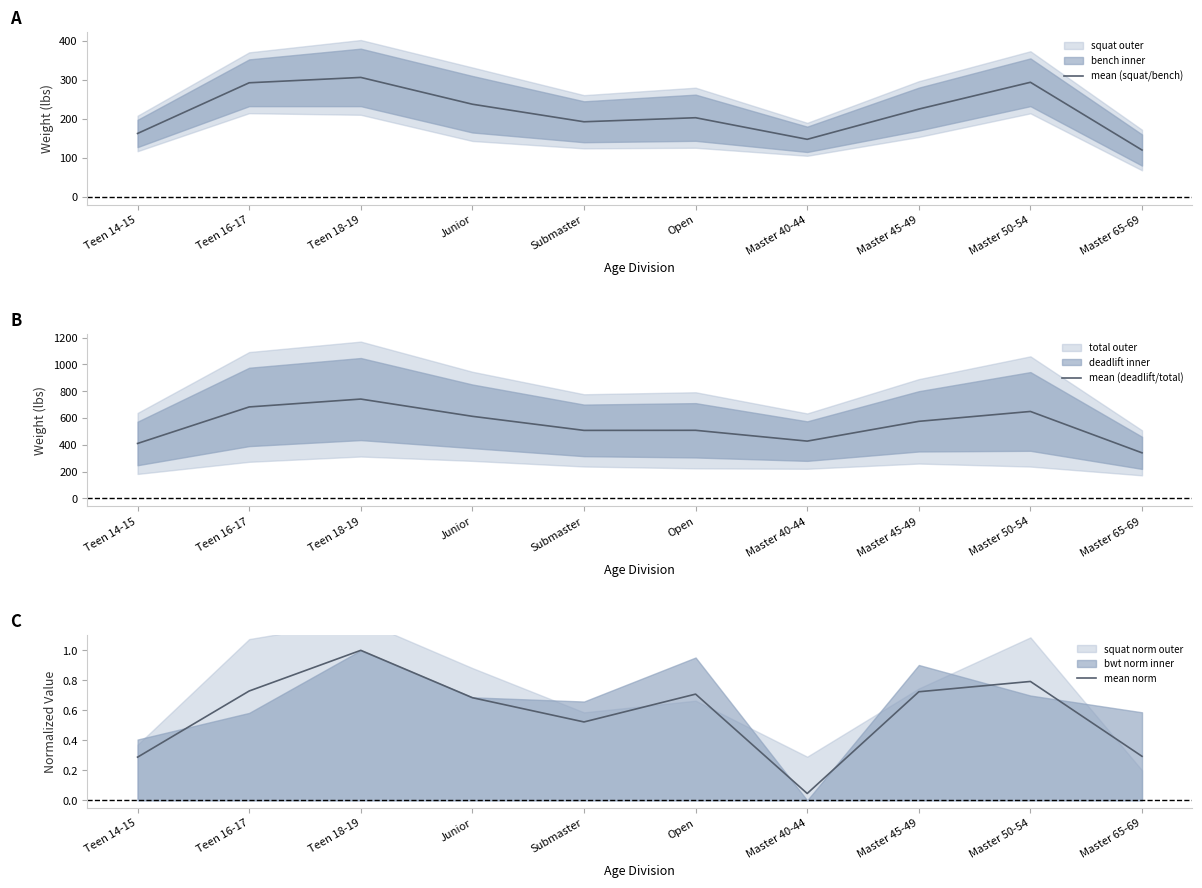

True or false: mean (deadlift/total) and mean (squat/bench) cross at least once.

False